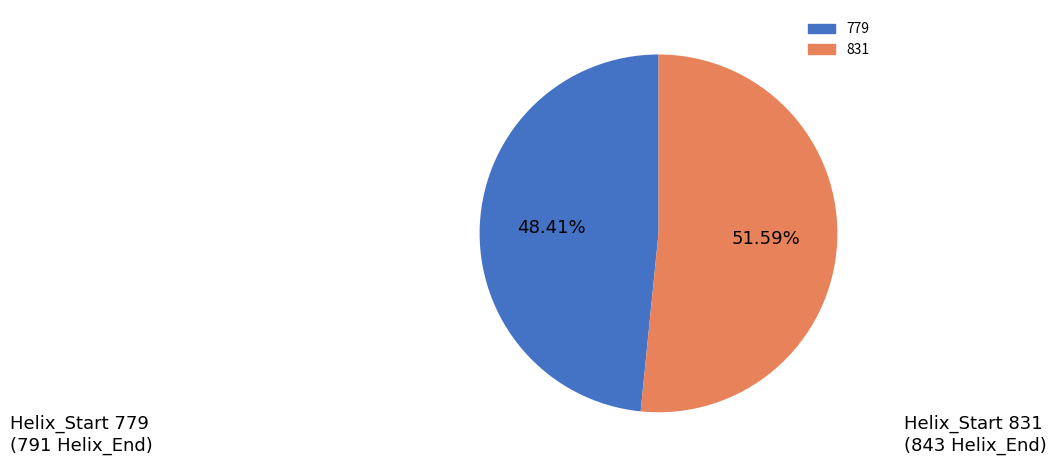

Count the number of slices in the pie.

2